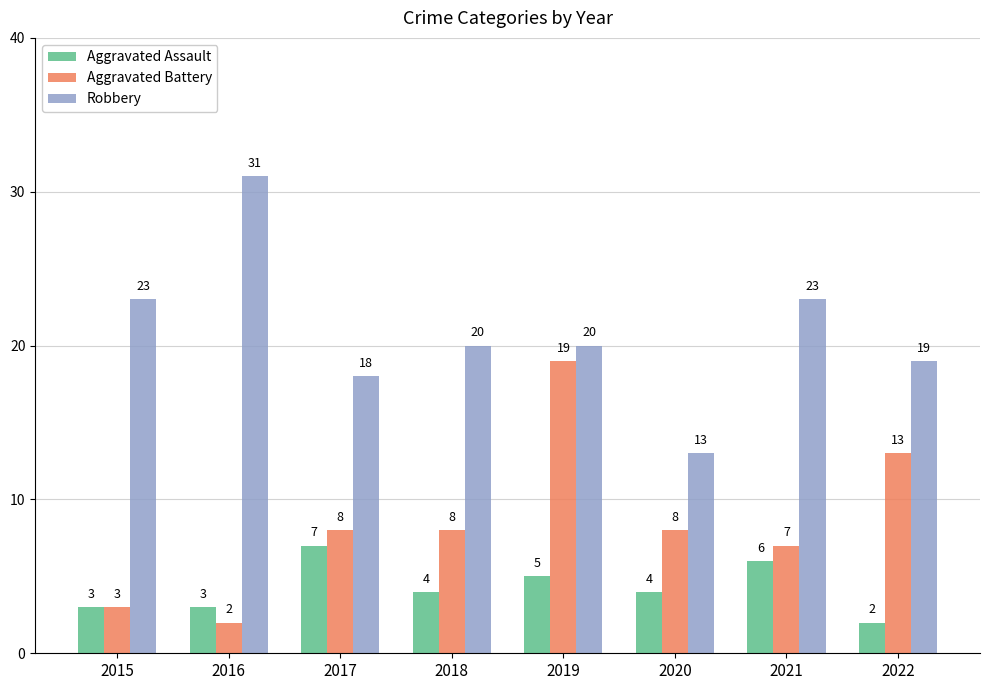

Where does the Robbery series first go above 20?

2015